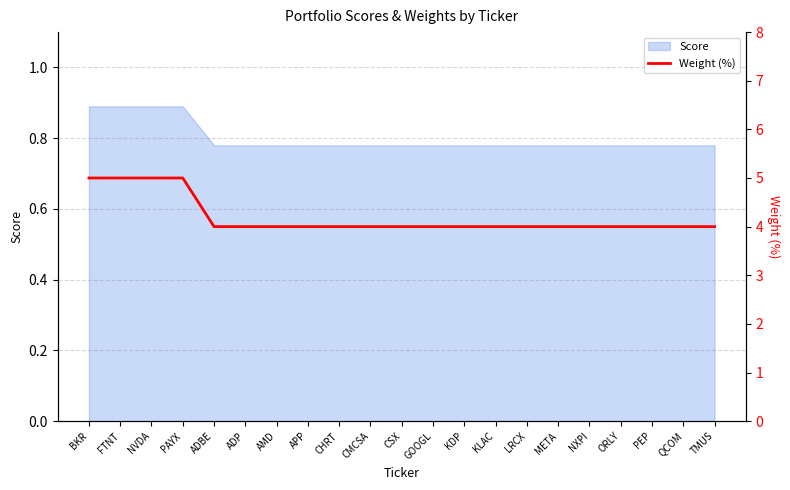

Approximately how many times larger is the value at AMD compared to ADP?

1.0